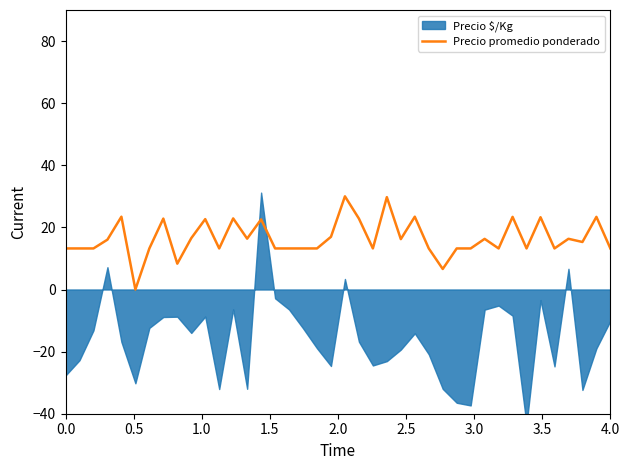

How many lines are shown in the chart?

1